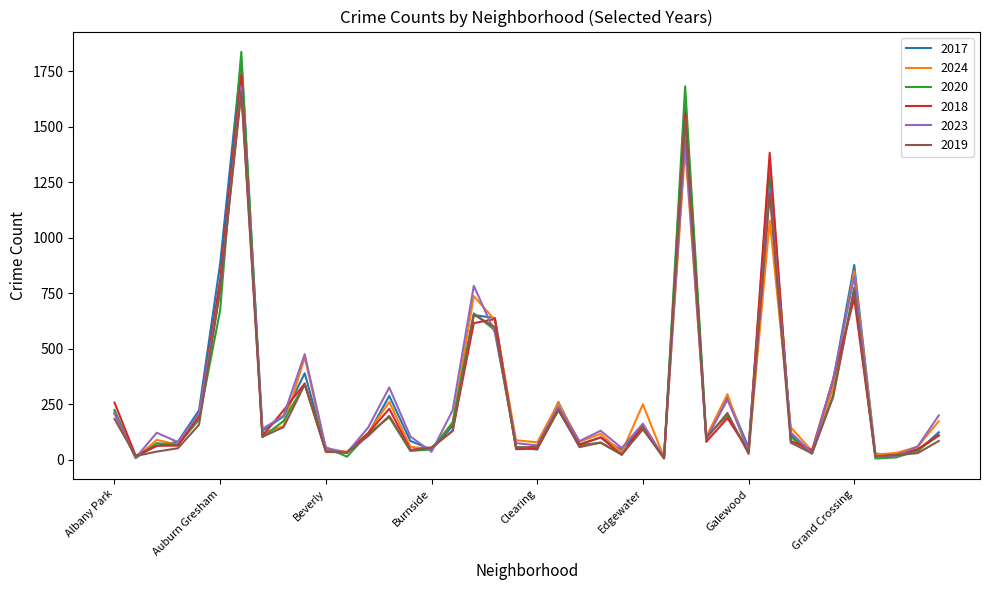

What is the maximum value for 2020?

1838